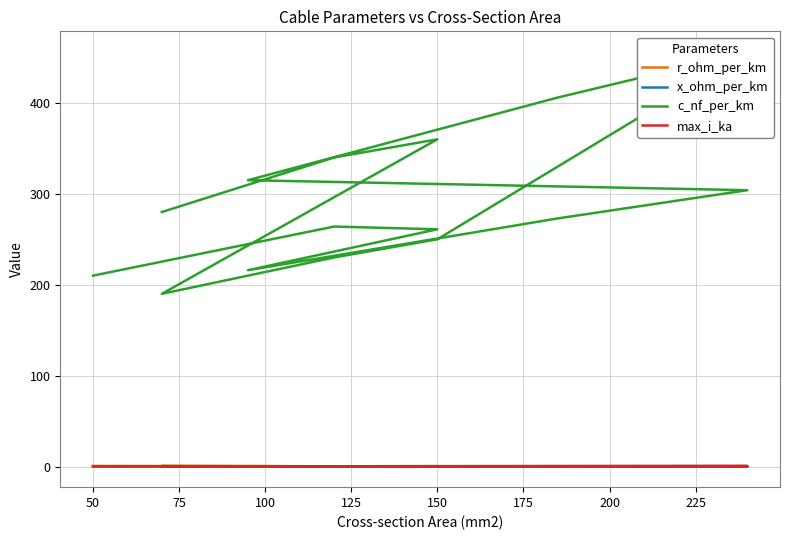

Reading right to left, list all the values displayed in this chart.

r_ohm_per_km: 0.4	0.3	0.2	0.4	0.3	0.2	0.1	0.2	0.3	0.1	0.2	0.3	0.2	0.2	0.6
x_ohm_per_km: 0.1	0.1	0.1	0.1	0.1	0.1	0.1	0.1	0.1	0.1	0.1	0.1	0.1	0.1	0.1
c_nf_per_km: 280.0	340.0	360.0	190.0	230.0	250.0	456.0	406.0	315.0	304.0	273.0	216.0	261.0	264.0	210.0
max_i_ka: 0.2	0.3	0.3	0.2	0.3	0.3	0.4	0.4	0.2	0.4	0.4	0.3	0.3	0.2	0.1